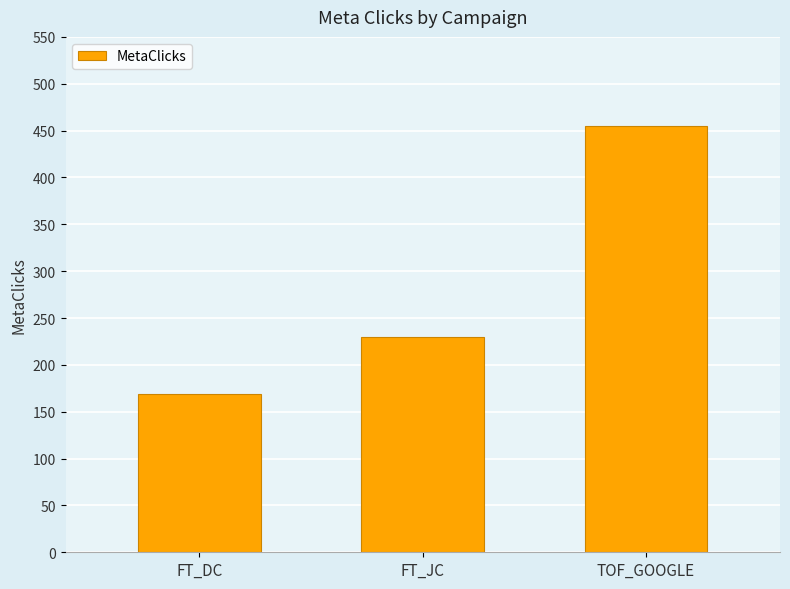

What position from the right is FT_DC?

3